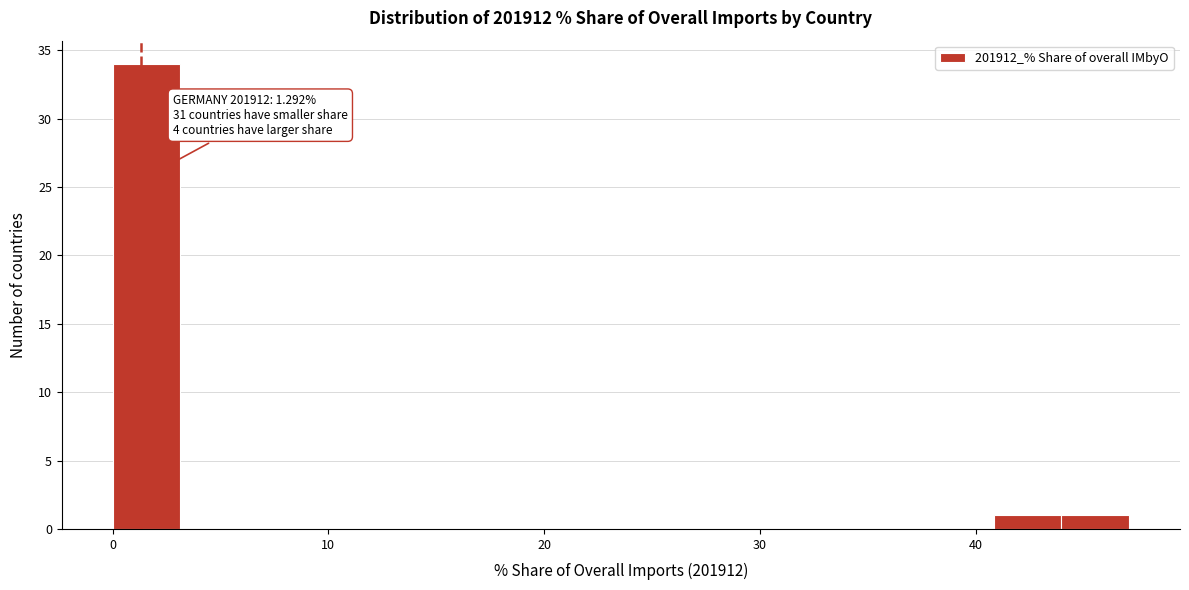

Around what value on the x-axis is the tallest bar? Give the approximate position of its centre, as read against the axis.

2